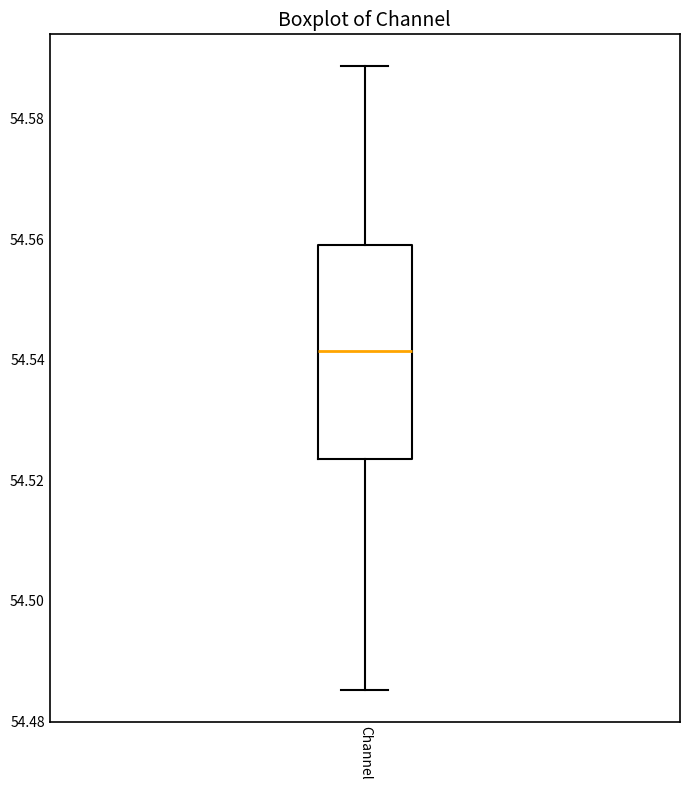

Transcribe this box plot: give where the median line is, the range the box spans, and where the two whiskers end, as read against the y-axis. The values are not printed on the chart, so give them approximately, as read against the axis.

median 54.542, box 54.524 to 54.560, whiskers 54.486 to 54.588